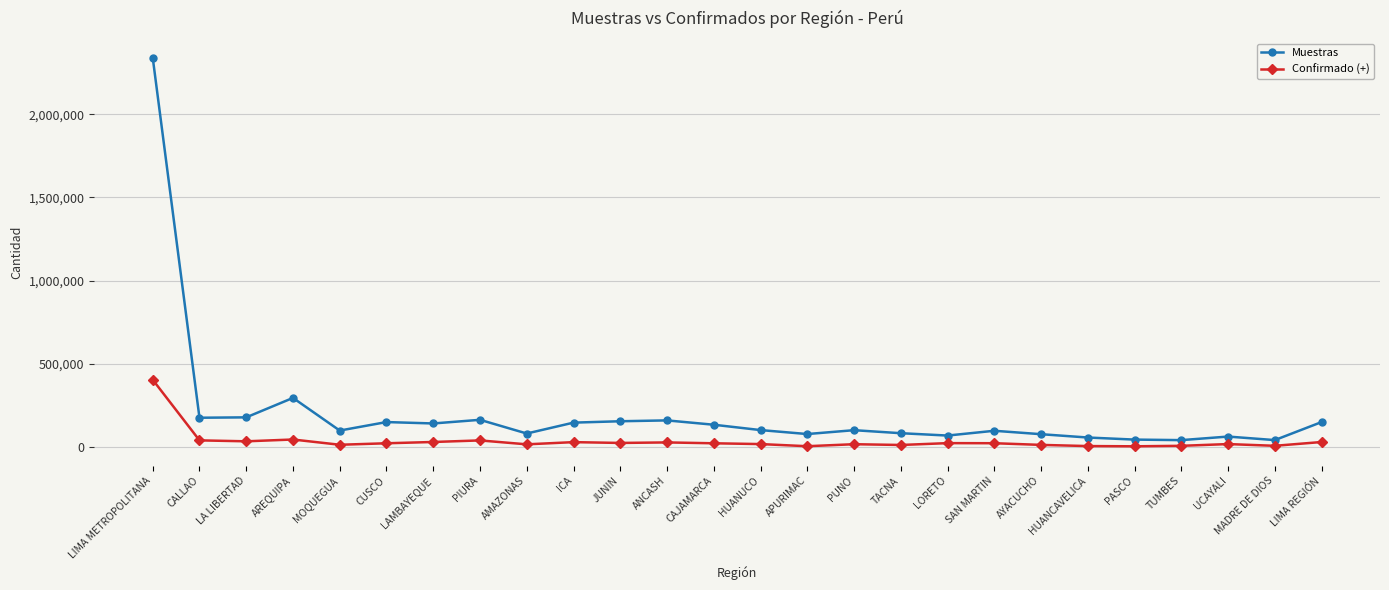

In Muestras, how many points are lower than both neighbors (excluding endpoints)?

8